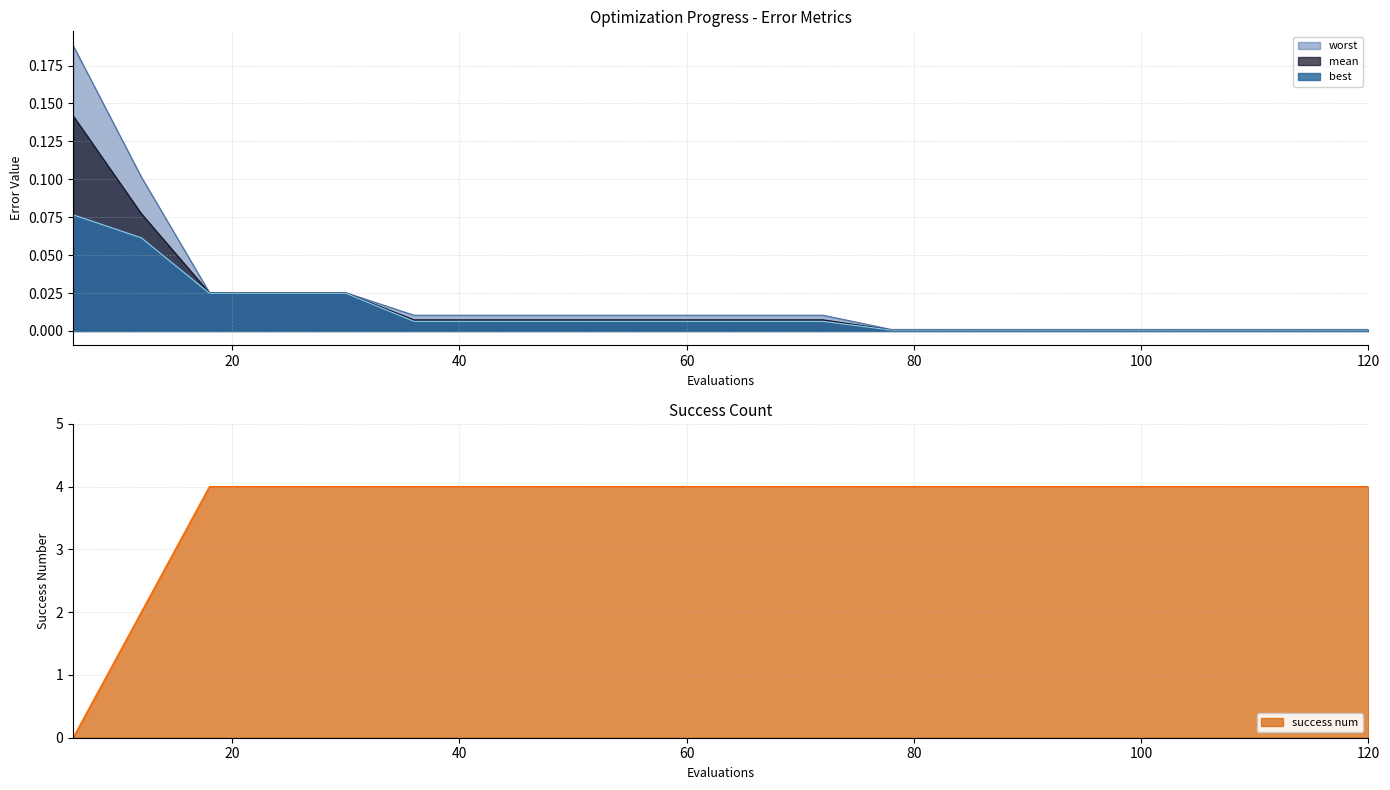

Rank the categories by best value from lowest to highest.

78, 84, 90, 96, 102, 108, 114, 120, 36, 42, 48, 54, 60, 66, 72, 18, 24, 30, 12, 6